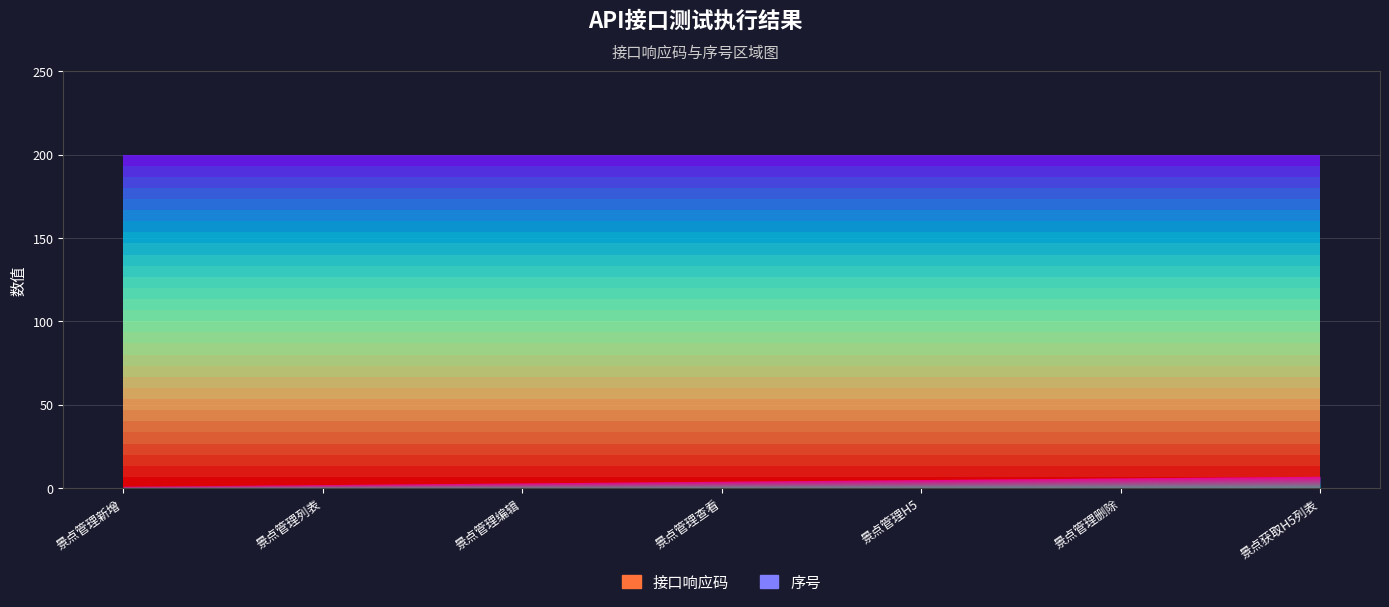

Which series changed the most between 景点管理列表 and 景点获取H5列表?

序号